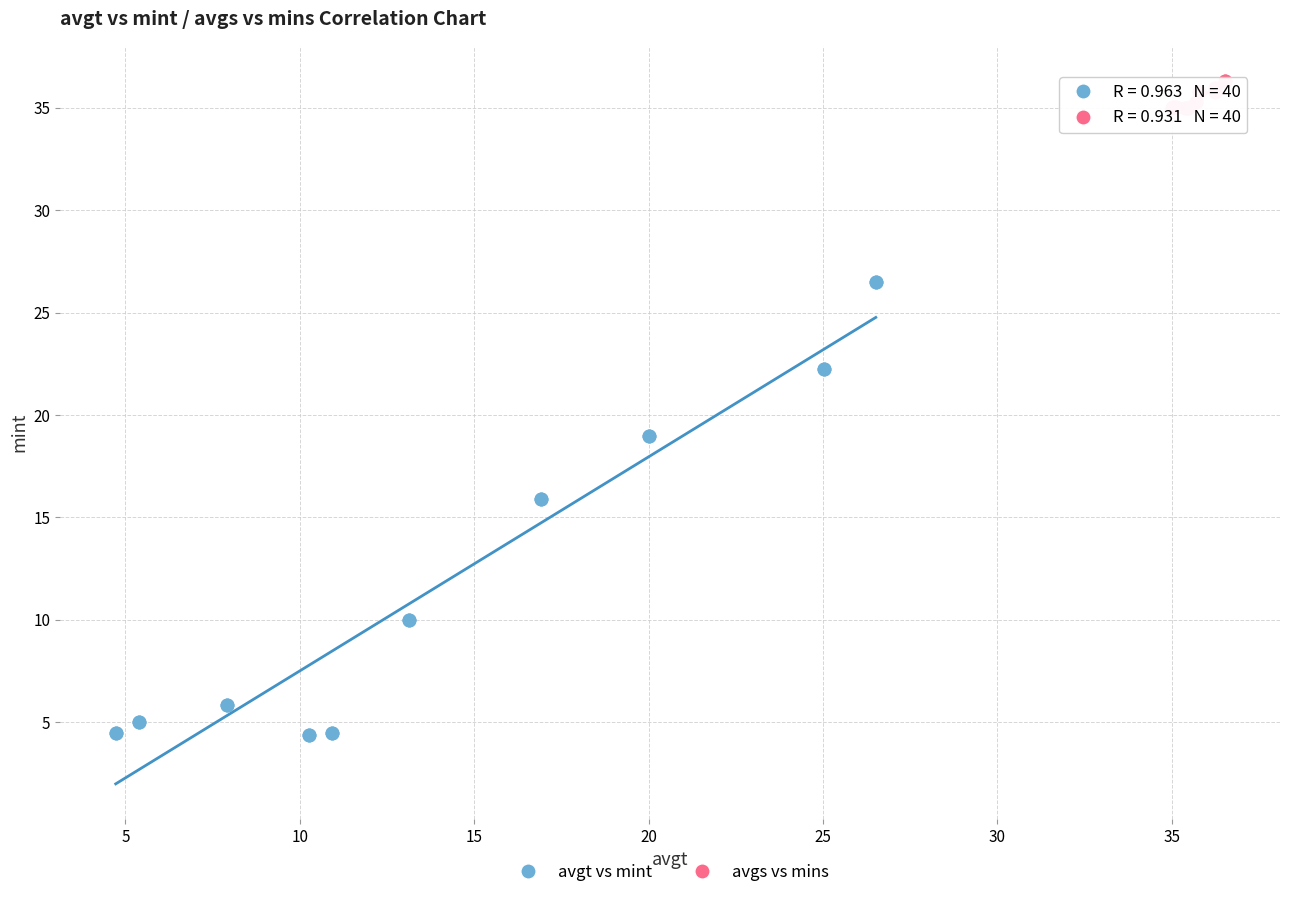

Which series has the largest Y range (max minus min)?

avgt vs mint